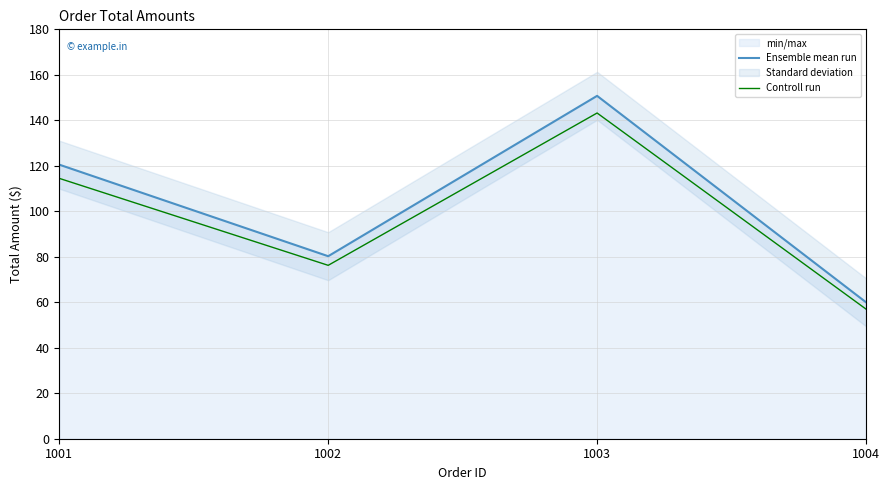

What is the difference between the highest and lowest values at 1002?

4.0